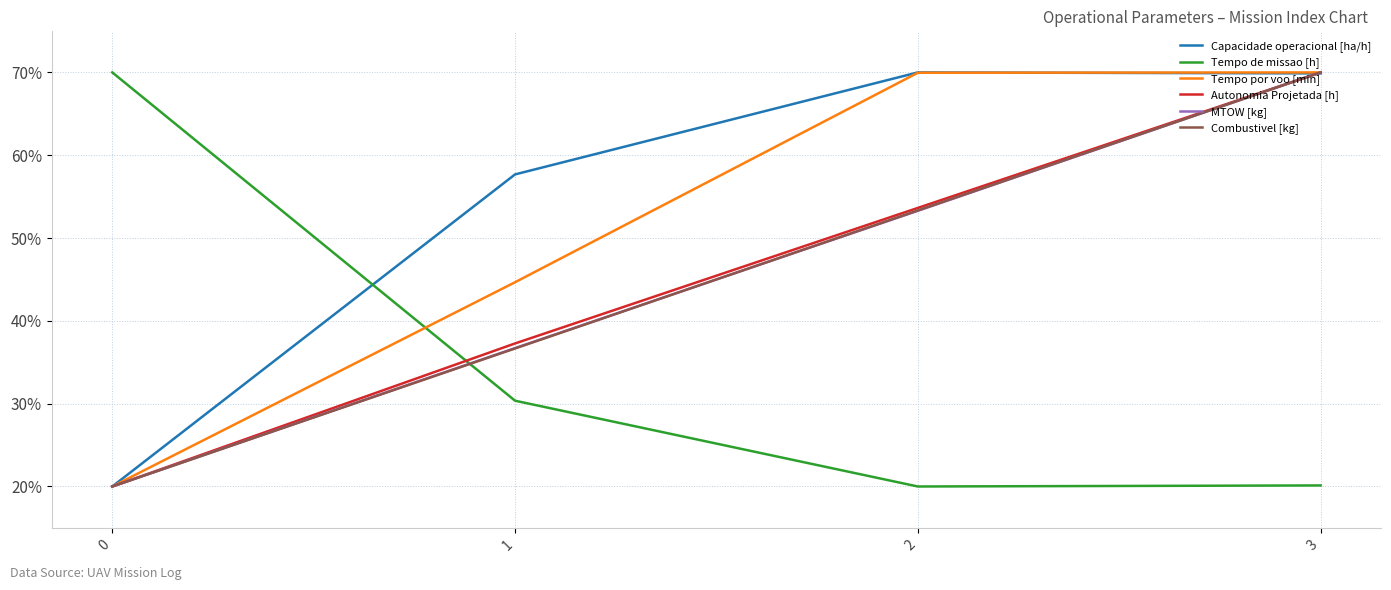

Is this an area chart (filled region under the line)?

No